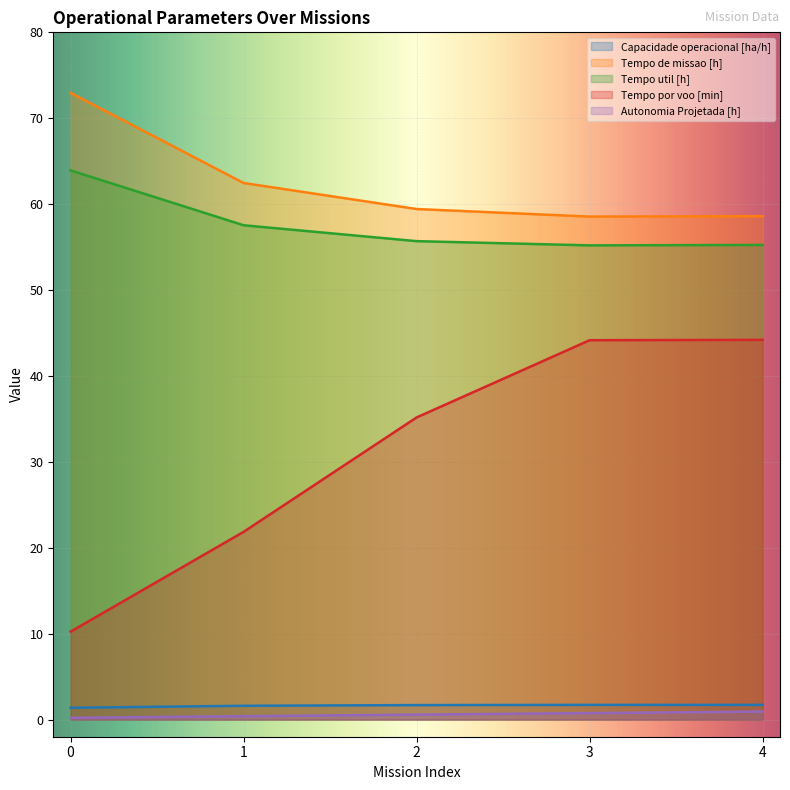

Reading left to right, transcribe all the data shown in this chart.

Capacidade operacional [ha/h]: 1.4	1.6	1.7	1.7	1.7
Tempo de missao [h]: 73.0	62.5	59.4	58.5	58.6
Tempo util [h]: 63.9	57.5	55.7	55.2	55.2
Tempo por voo [min]: 10.2	21.9	35.2	44.2	44.2
Autonomia Projetada [h]: 0.2	0.4	0.6	0.8	0.9